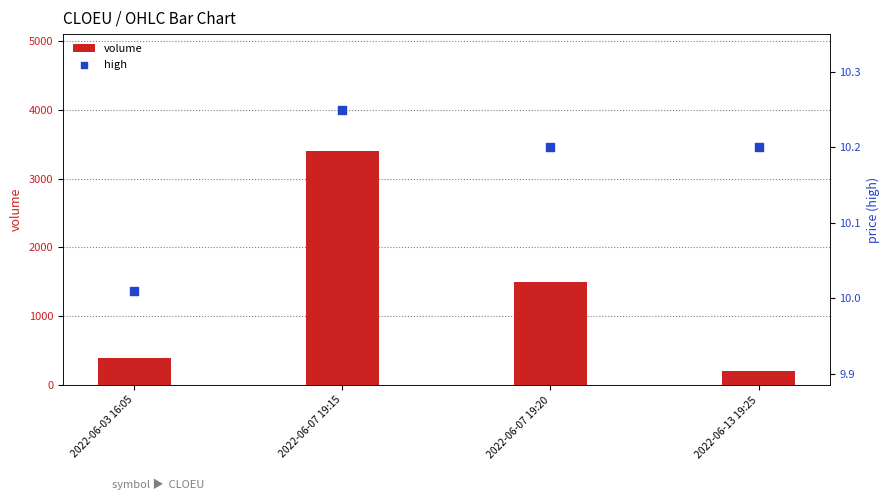

At which category is the sum across all series the highest?

2022-06-07 19:15